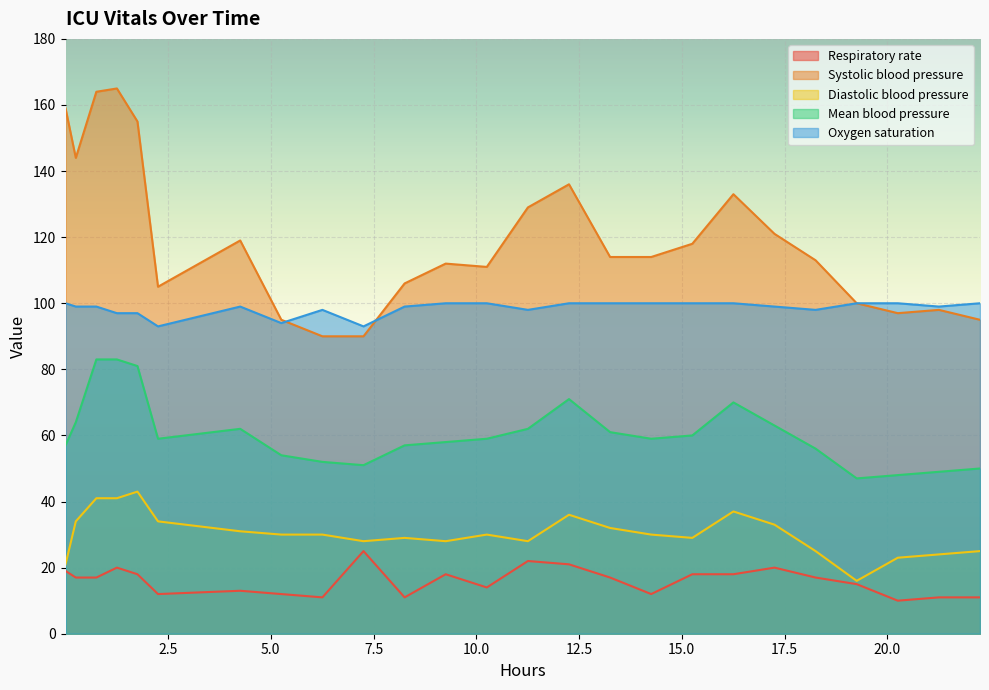

List the series in order of their peak value, highest first.

Systolic blood pressure, Oxygen saturation, Mean blood pressure, Diastolic blood pressure, Respiratory rate